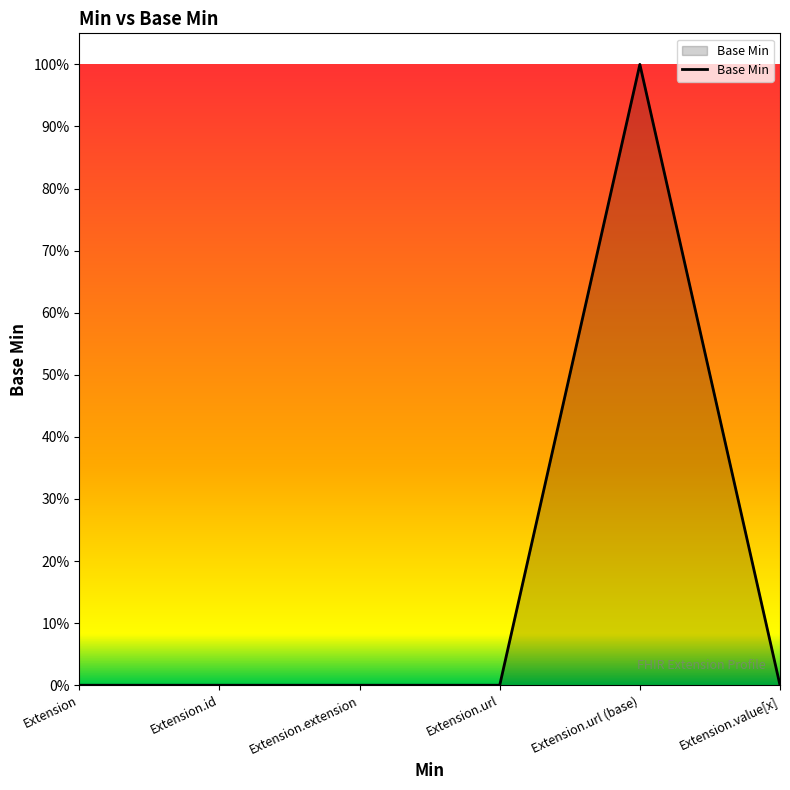

Reading left to right, transcribe all the data shown in this chart.

Extension=0	Extension.id=0	Extension.extension=0	Extension.url=0	Extension.url (base)=1	Extension.value[x]=0